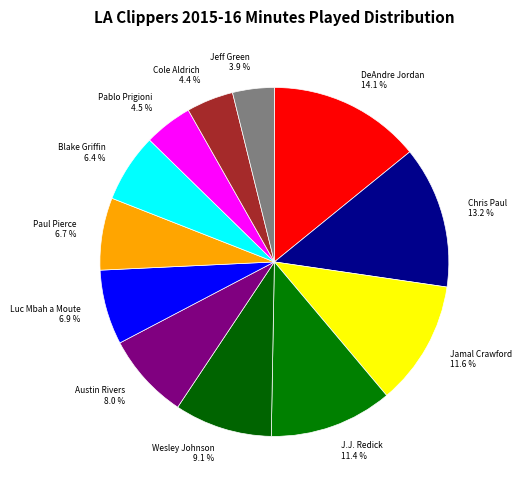

Approximately how many times larger is the value at DeAndre Jordan compared to Cole Aldrich?

3.2